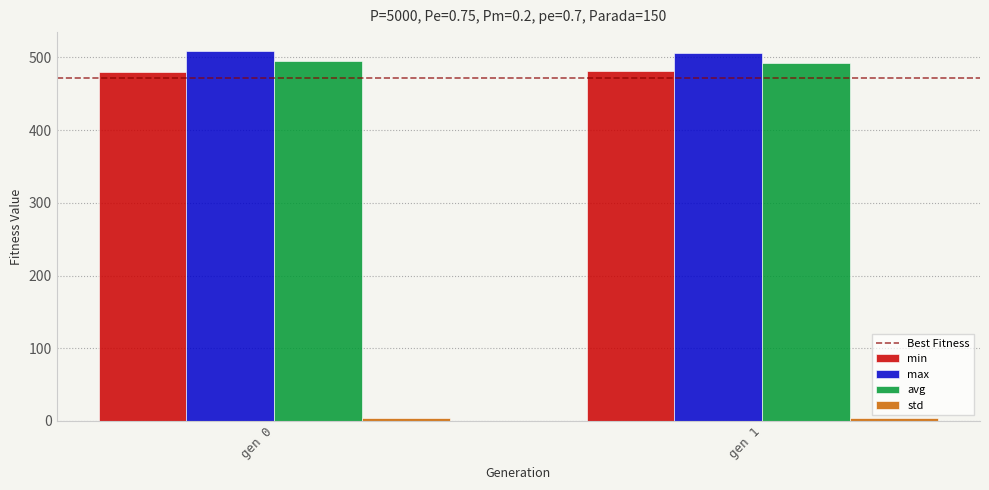

Is the value of max at gen 1 greater than the value of avg at gen 1?

Yes